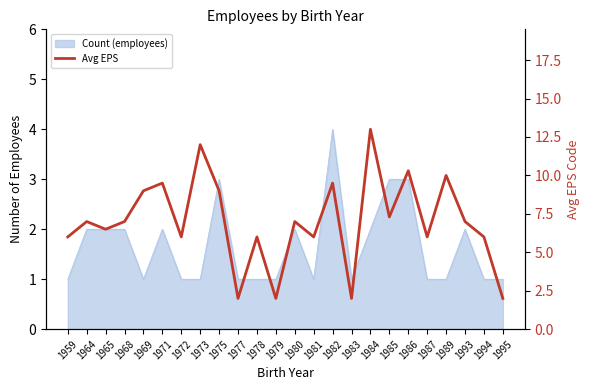

Reading left to right, what are all the values shown in this chart?

1959=6.0	1964=7.0	1965=6.5	1968=7.0	1969=9.0	1971=9.5	1972=6.0	1973=12.0	1975=9.0	1977=2.0	1978=6.0	1979=2.0	1980=7.0	1981=6.0	1982=9.5	1983=2.0	1984=13.0	1985=7.3	1986=10.3	1987=6.0	1989=10.0	1993=7.0	1994=6.0	1995=2.0